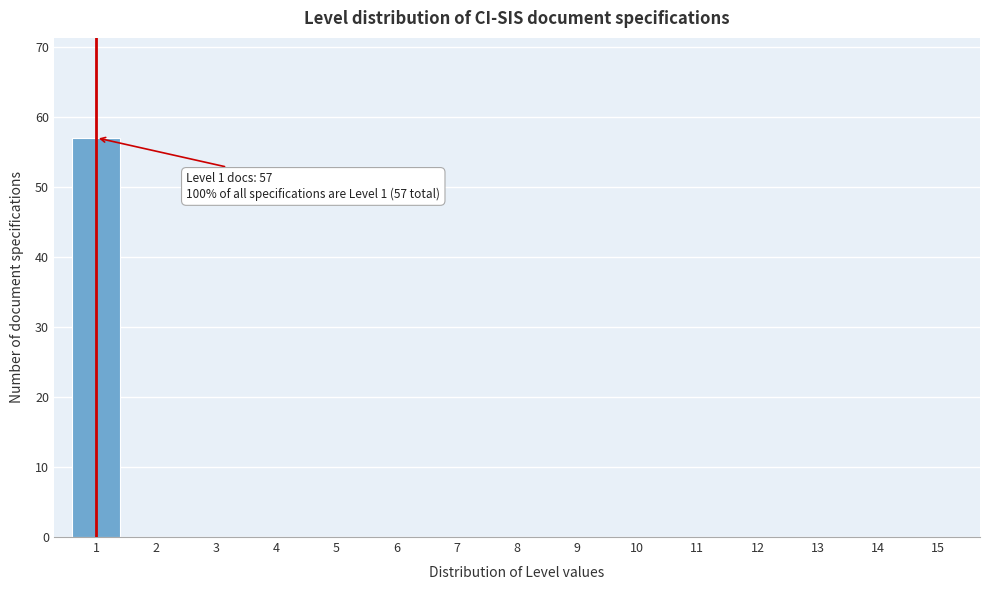

Reading left to right, extract all data points from this chart.

1=57	2=0	3=0	4=0	5=0	6=0	7=0	8=0	9=0	10=0	11=0	12=0	13=0	14=0	15=0